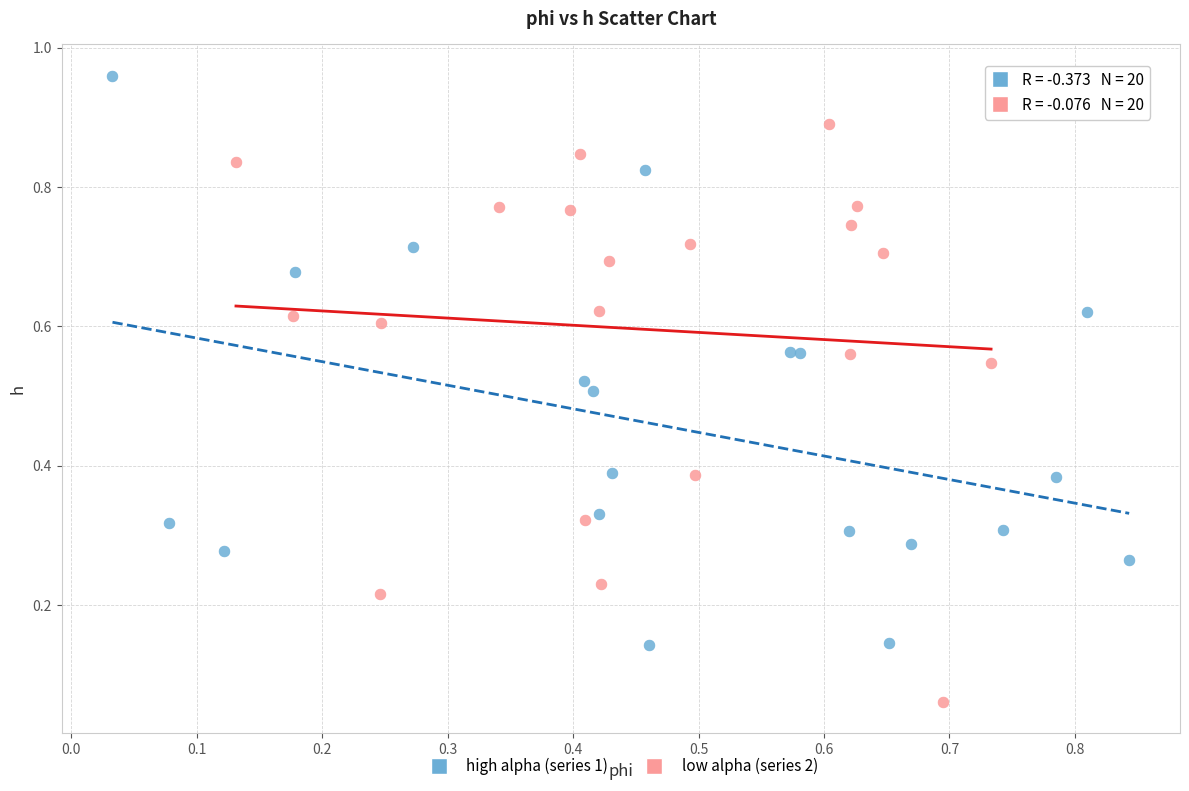

What are all the series names shown in the legend?

high alpha (series 1), low alpha (series 2)